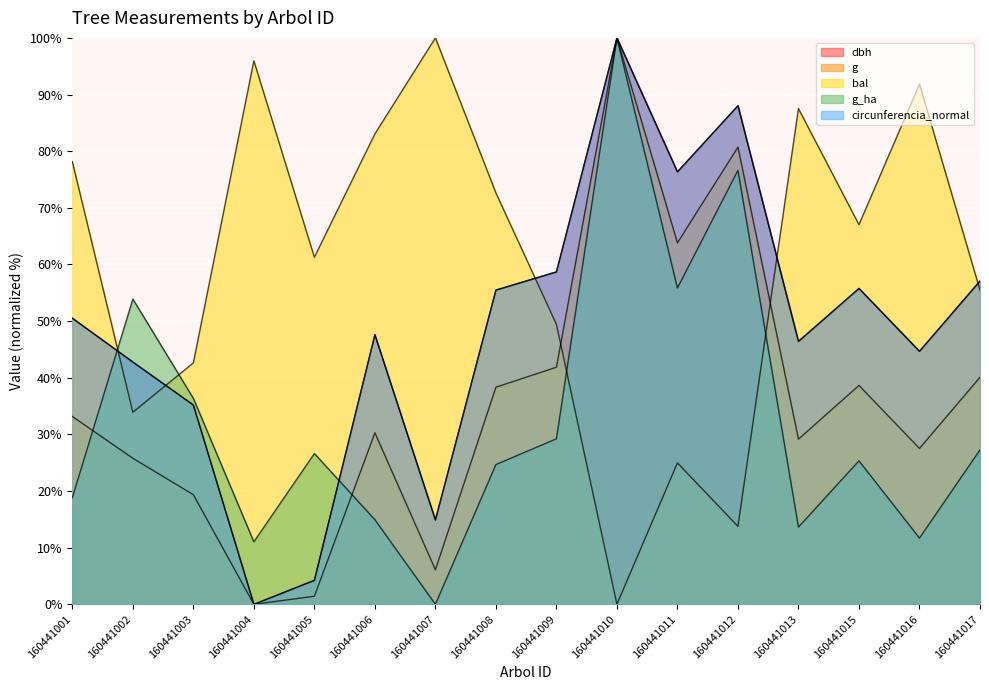

At which category is the sum across all series the highest?

160441010